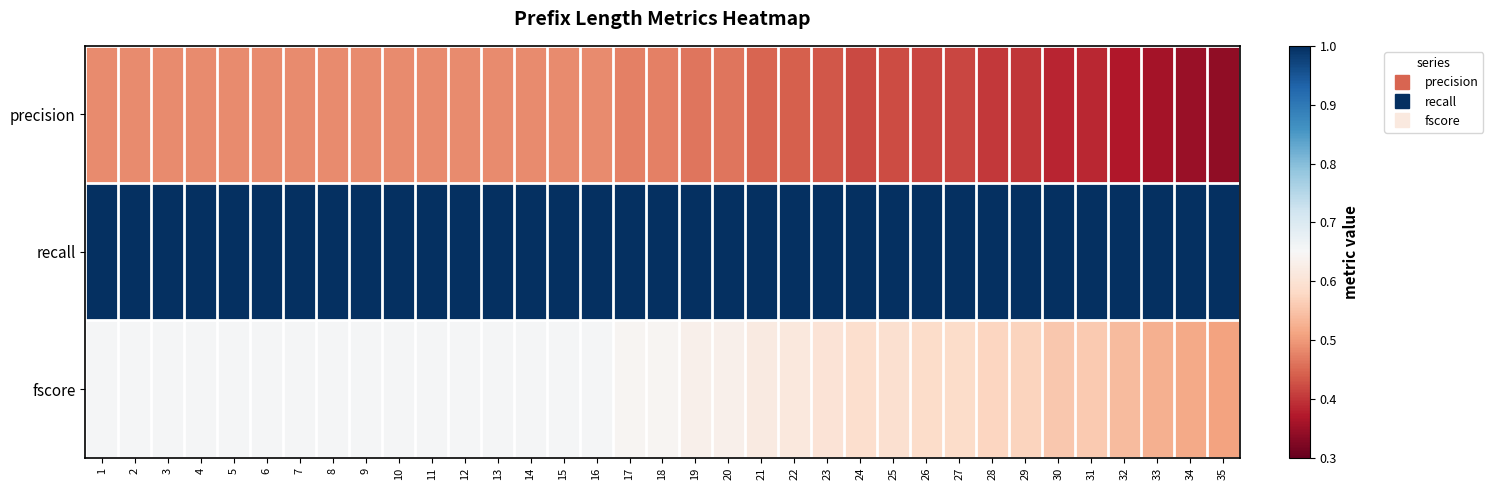

How many distinct data groups are displayed?

3